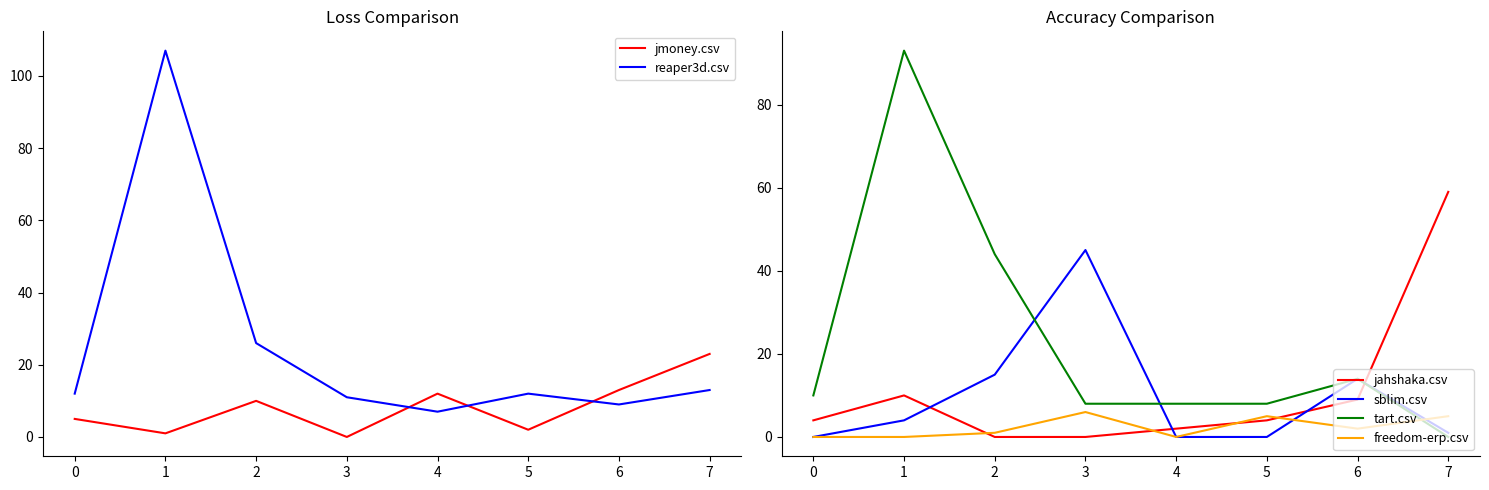

Is it true that jahshaka.csv equals 27 at 7?

False